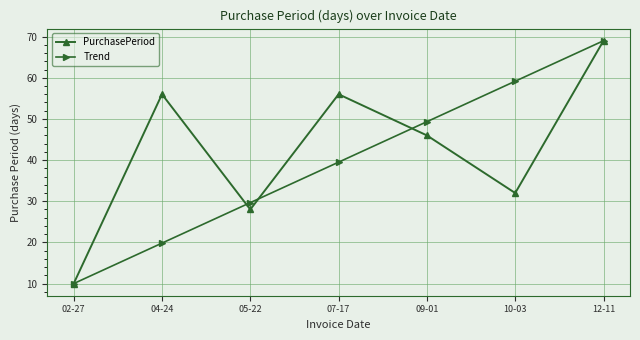

Does the chart have visible grid lines?

Yes